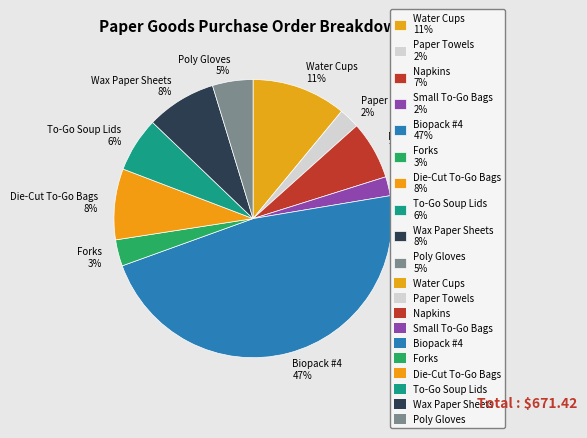

Is the sum of To-Go Soup Lids 6% and Wax Paper Sheets 8% greater than half?

No